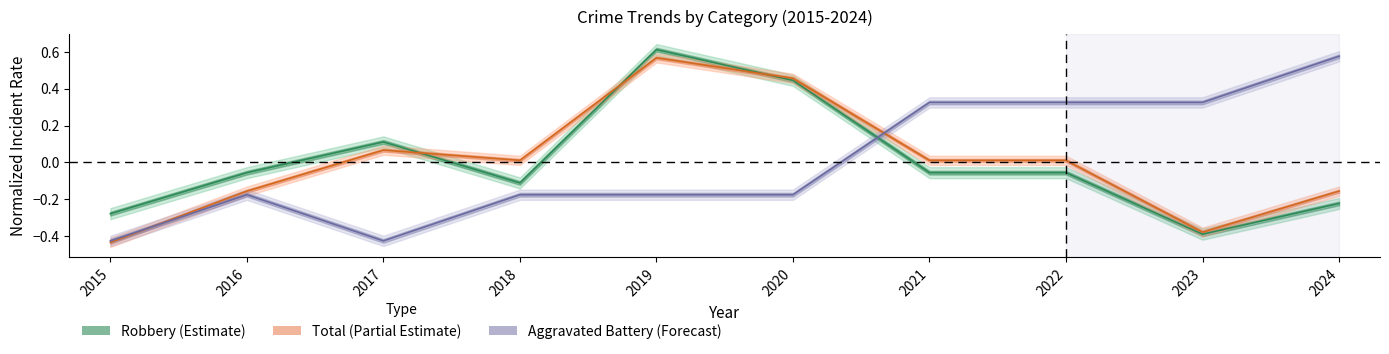

True or false: Total has more than 1 points higher than both neighbors.

True